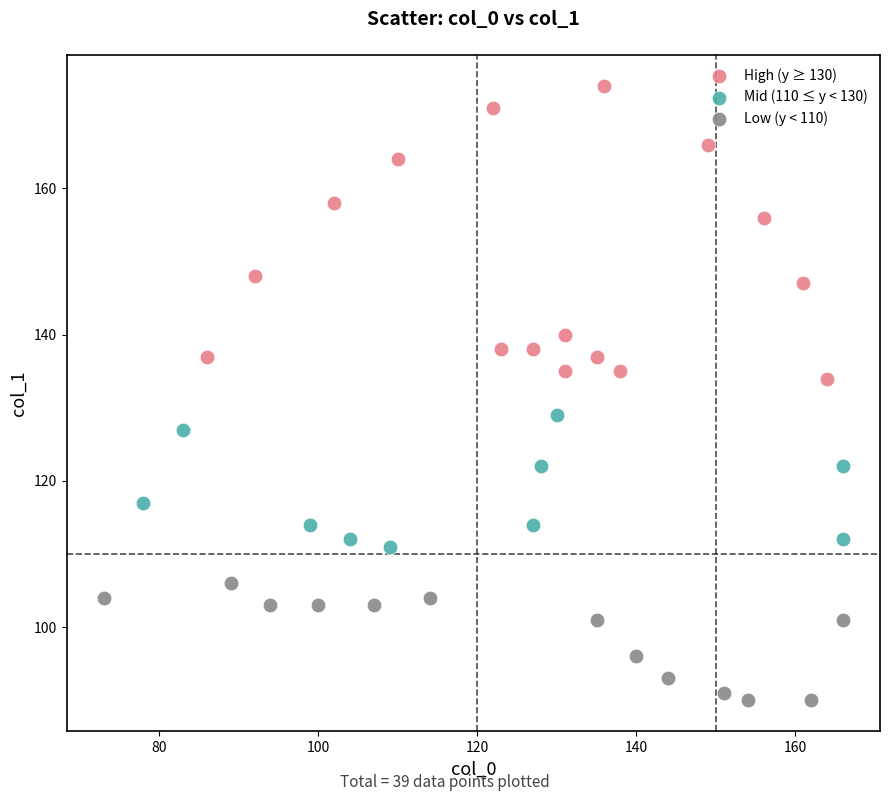

Which series contains the lowest Y value?

Low (y < 110)